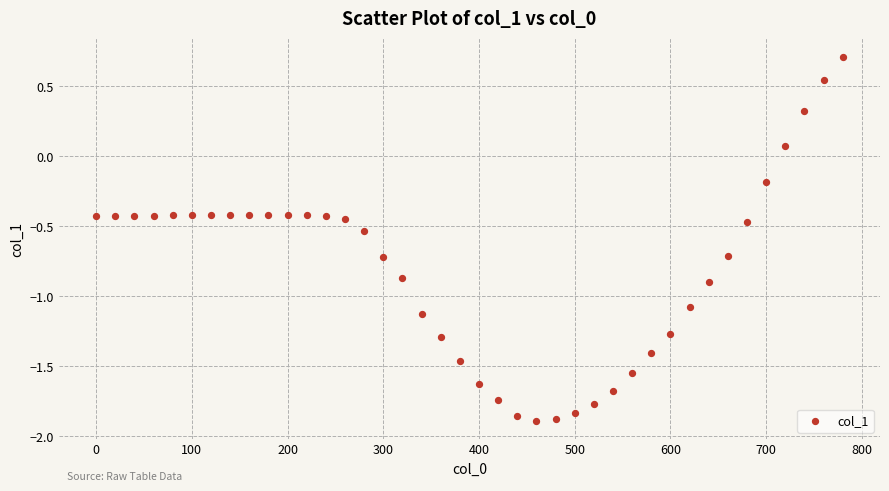

What is the range of X values (max minus min)?

780.0